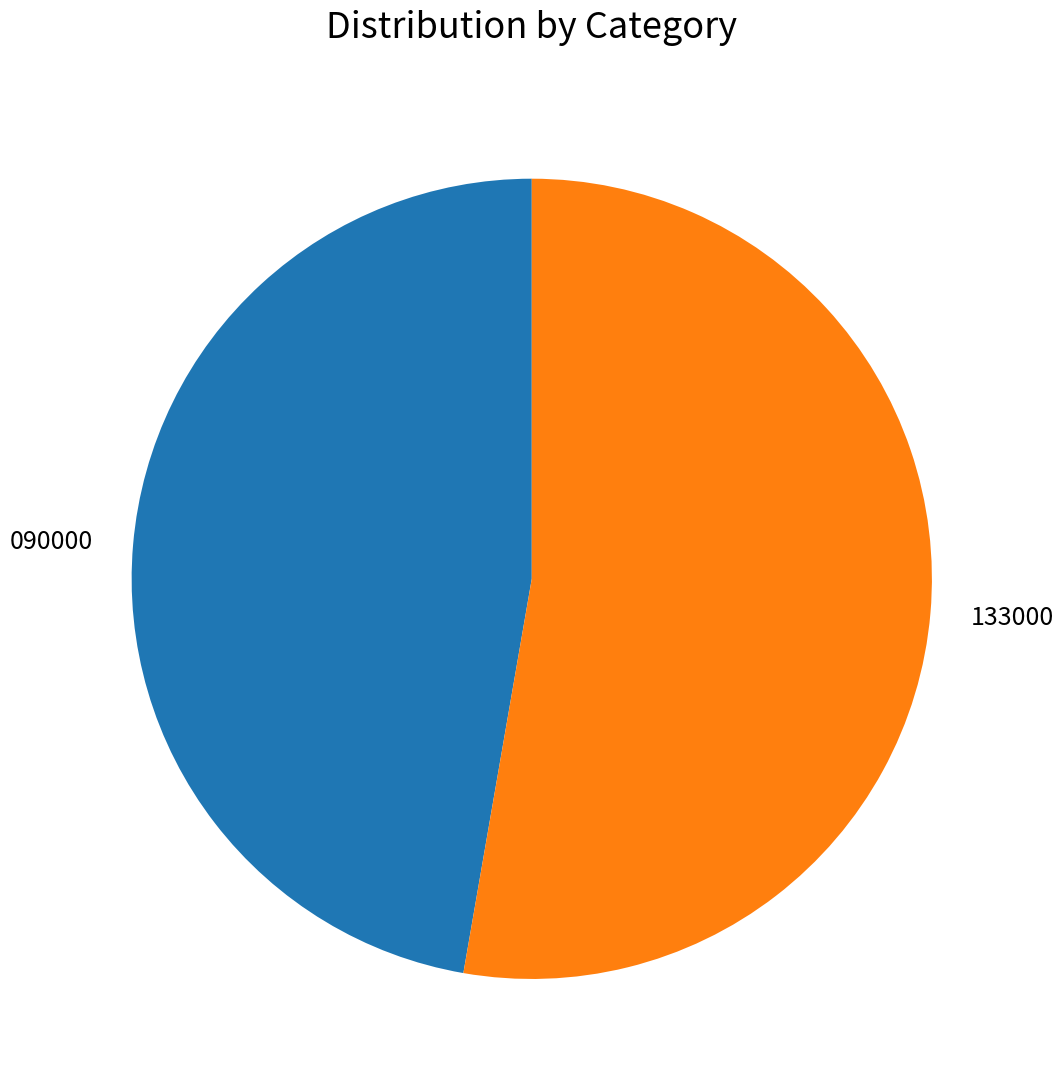

What is the majority slice?

133000